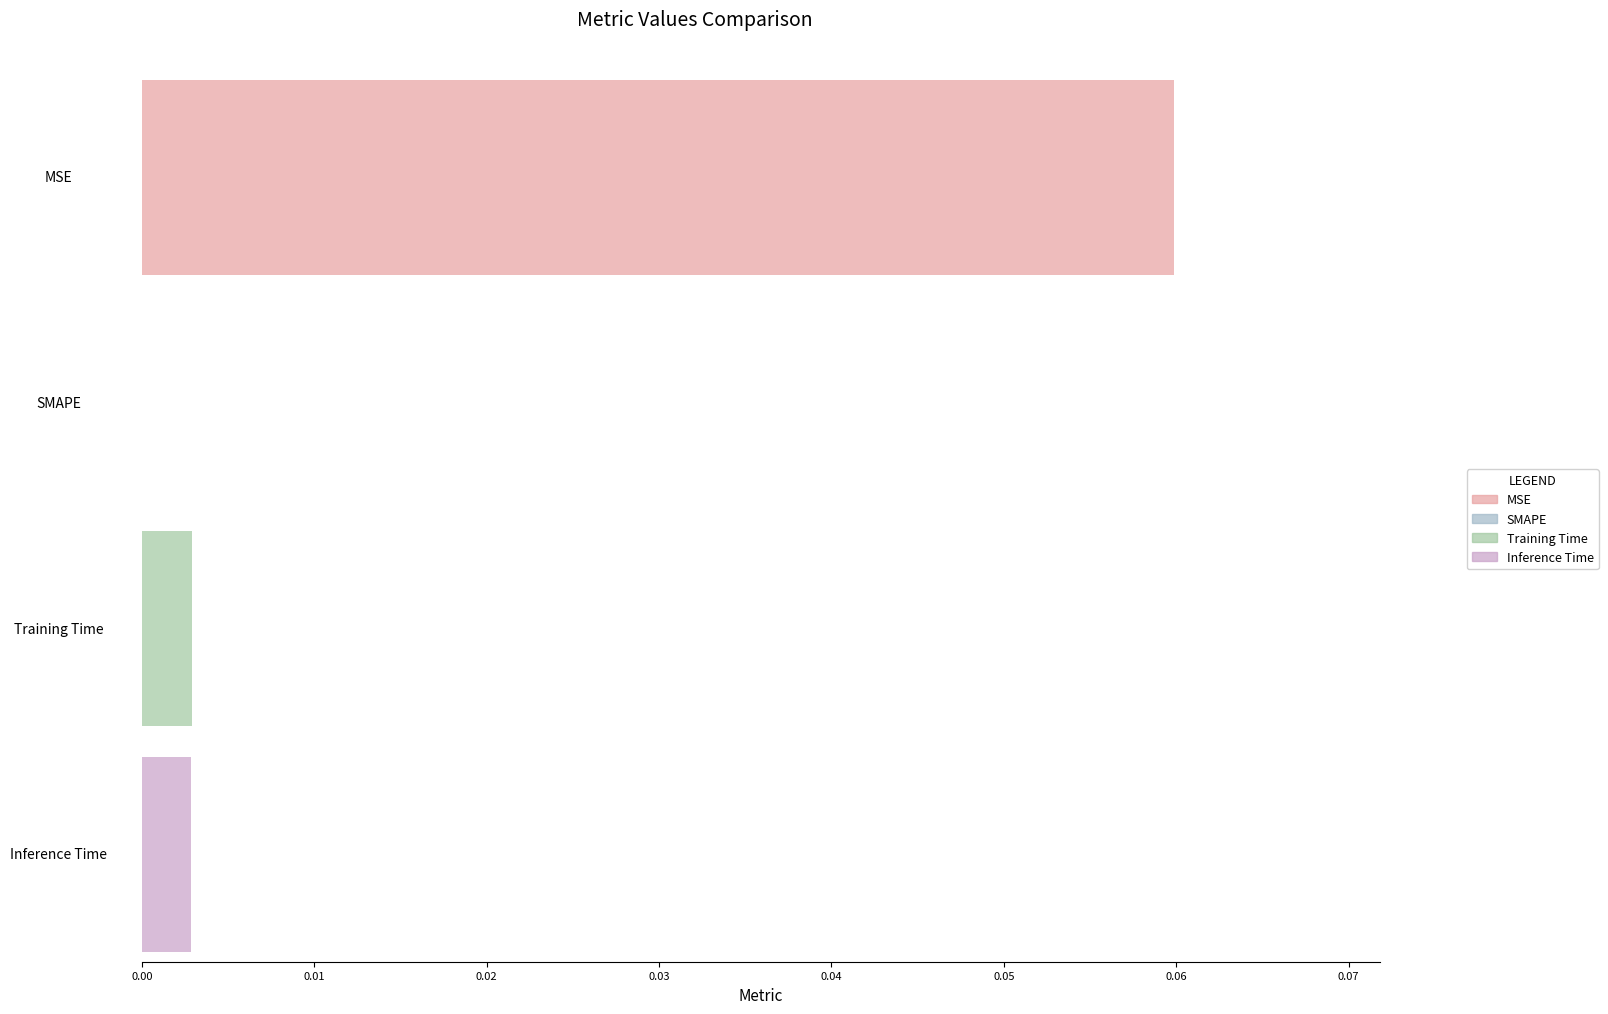

How many data points are above 0?

3